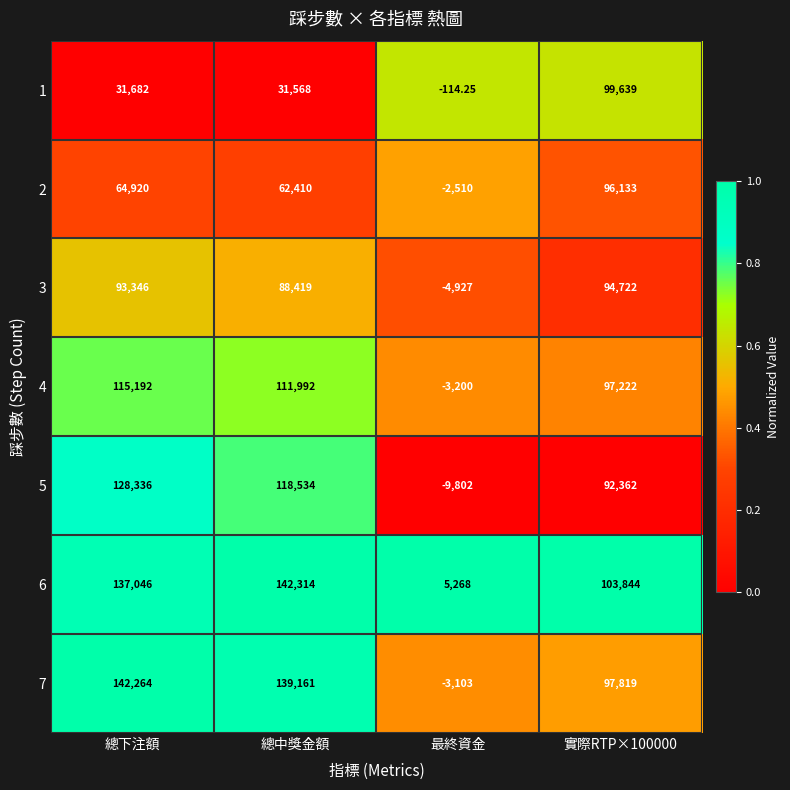

At which category is the sum across all series the highest?

總下注額